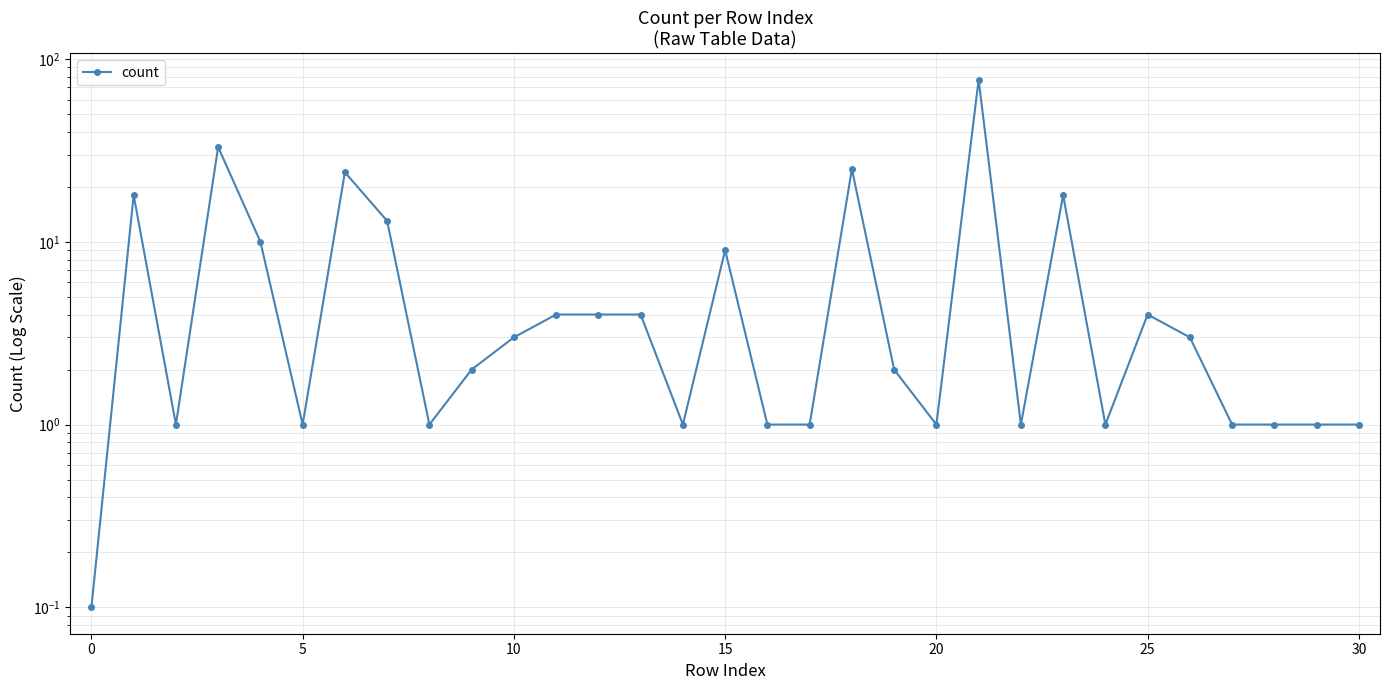

How many points are higher than both their immediate neighbors (excluding endpoints)?

8